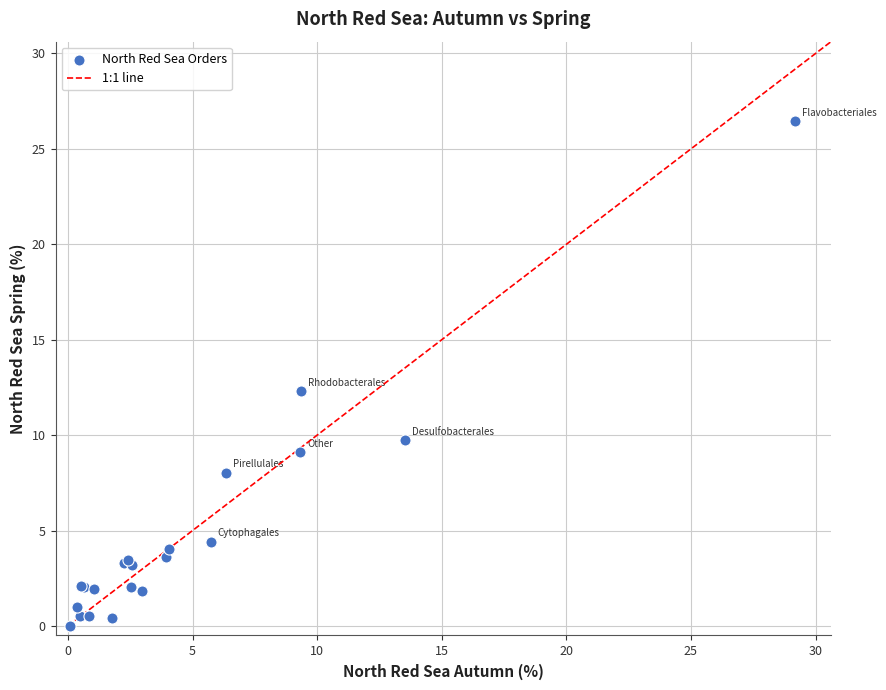

What Y value in the scatter plot is closest to 13?

12.3